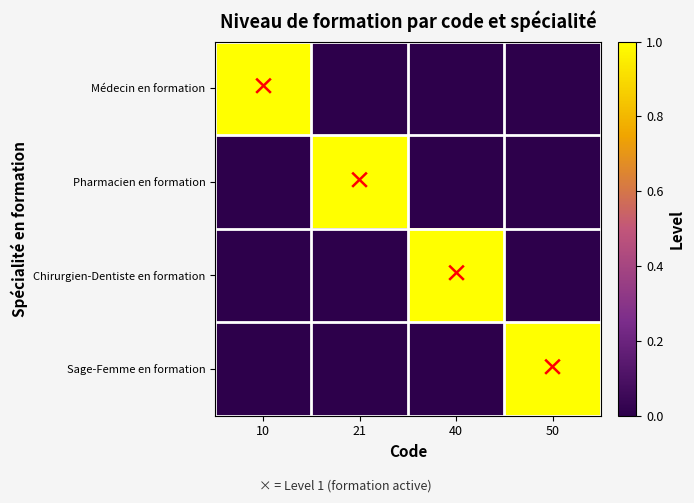

Which has a higher value, 40 or 21?

40